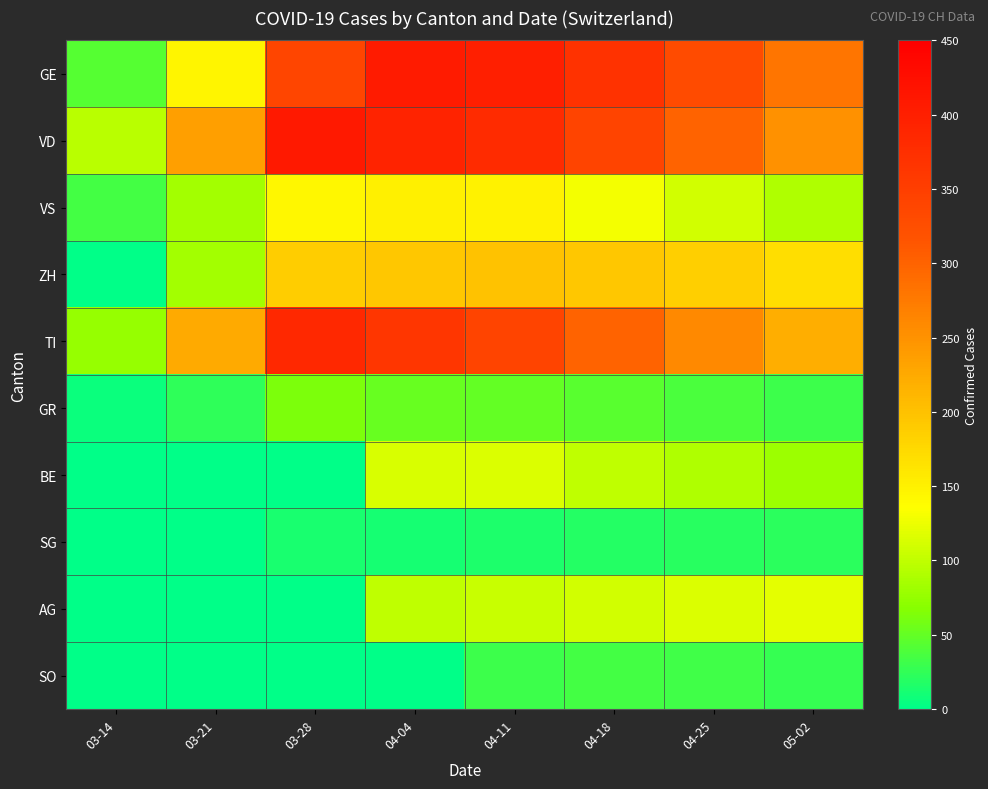

Which series has the widest spread of values?

GE